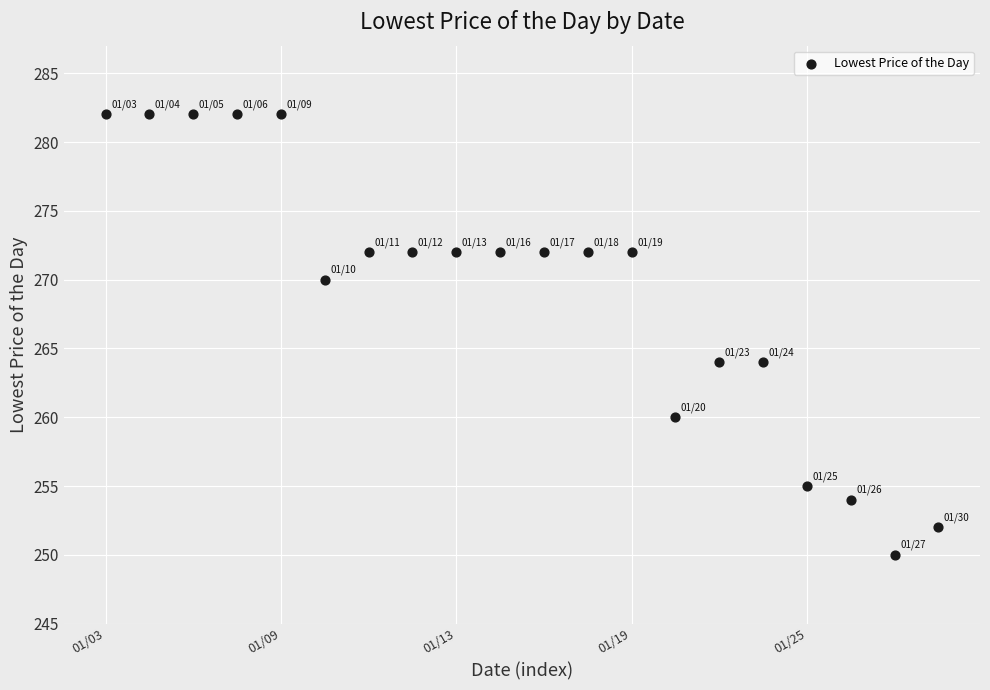

What is the range of Y values (max minus min)?

32